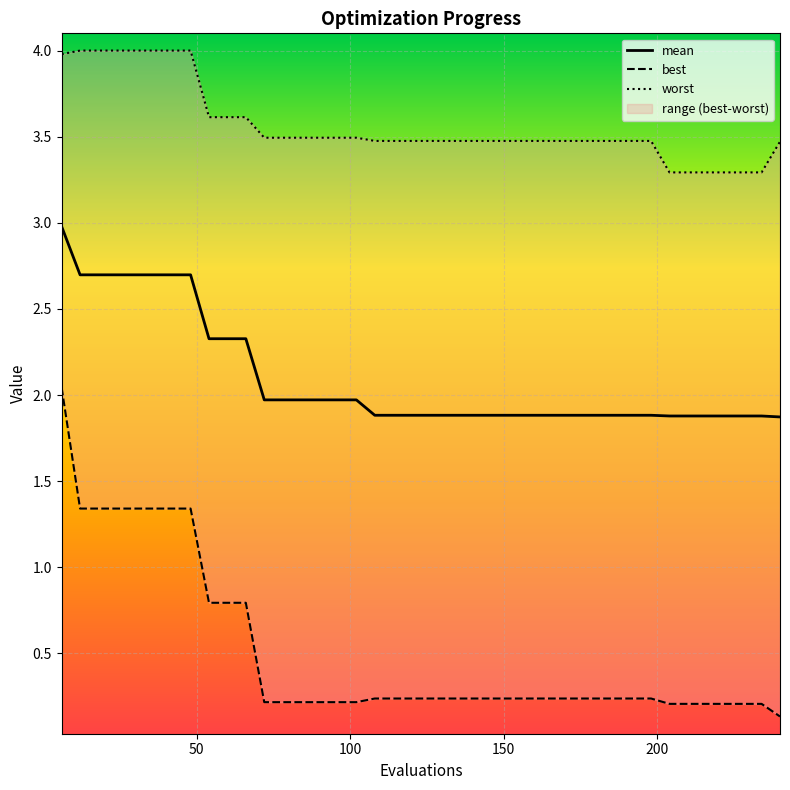

What is the maximum value for mean?

3.0